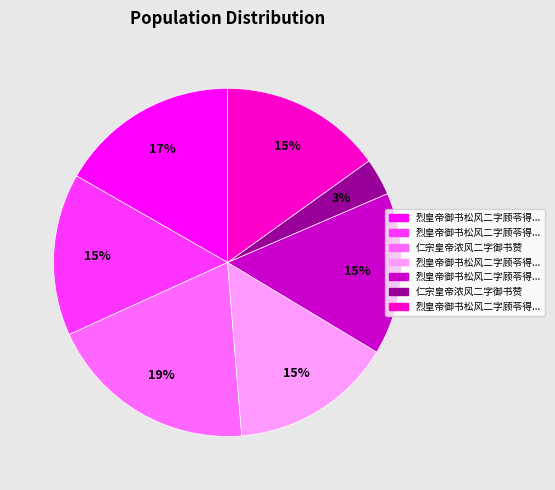

To the nearest percent, what is the difference between the largest and smallest slice percentages?

16%